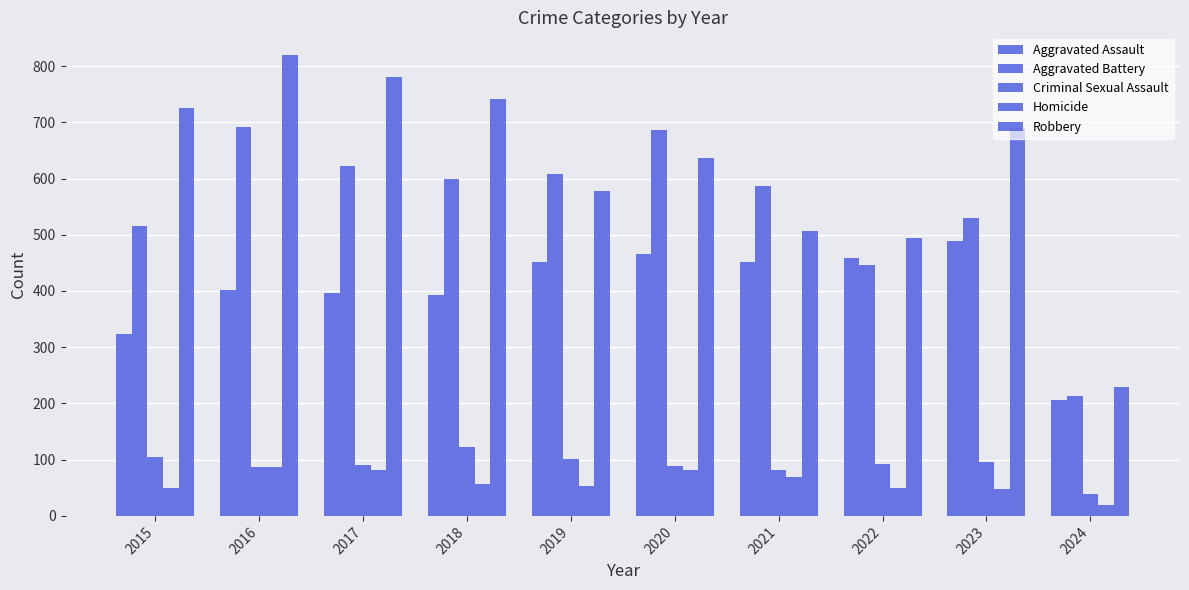

Which category has the highest value in the Homicide series?

2016